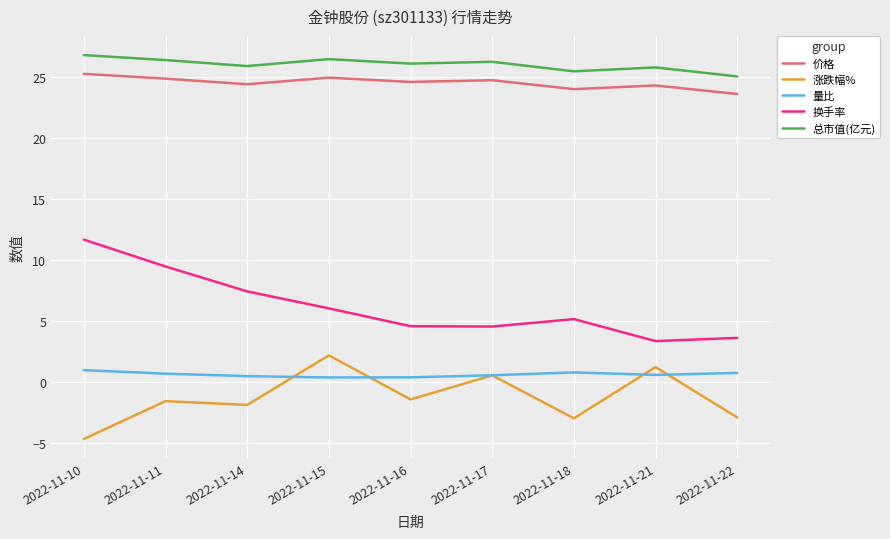

True or false: 换手率 and 价格 intersect in this chart.

False